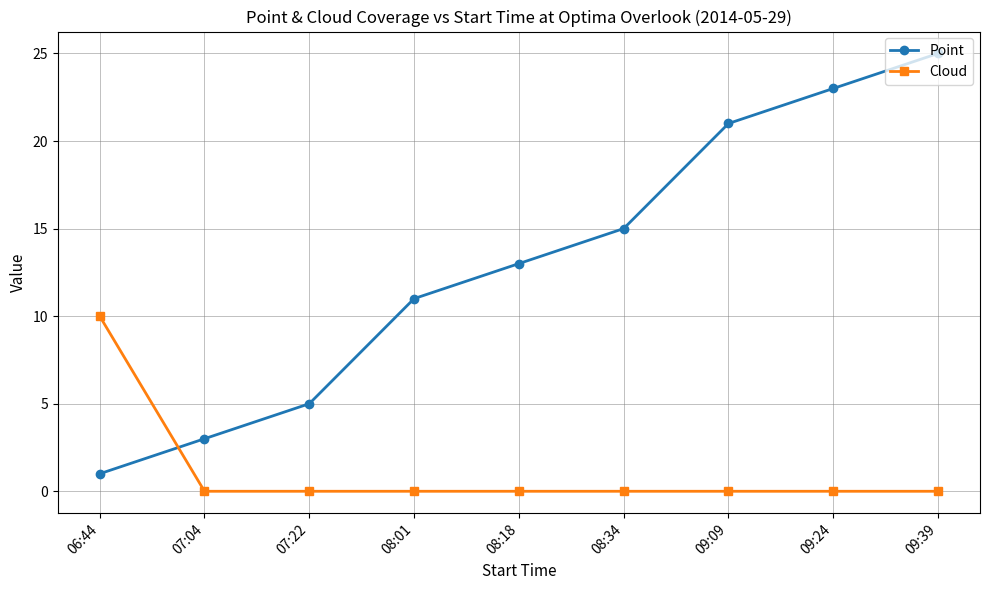

Which series ends up on top after the final intersection of Cloud and Point?

Point